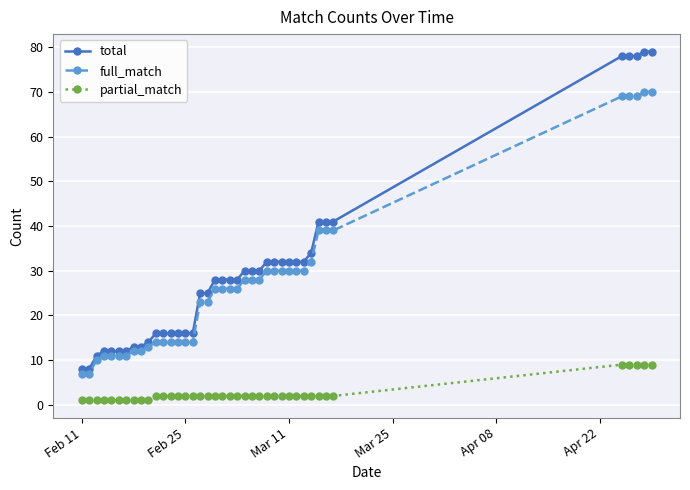

List the series in order of their peak value, highest first.

total, full_match, partial_match